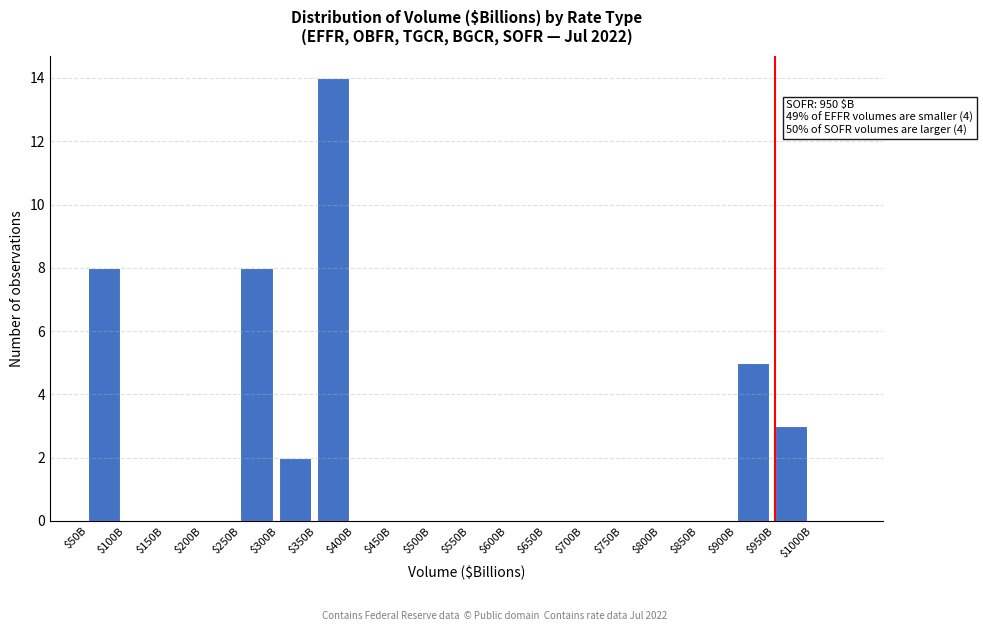

The value at $150B is 0. True or false?

True